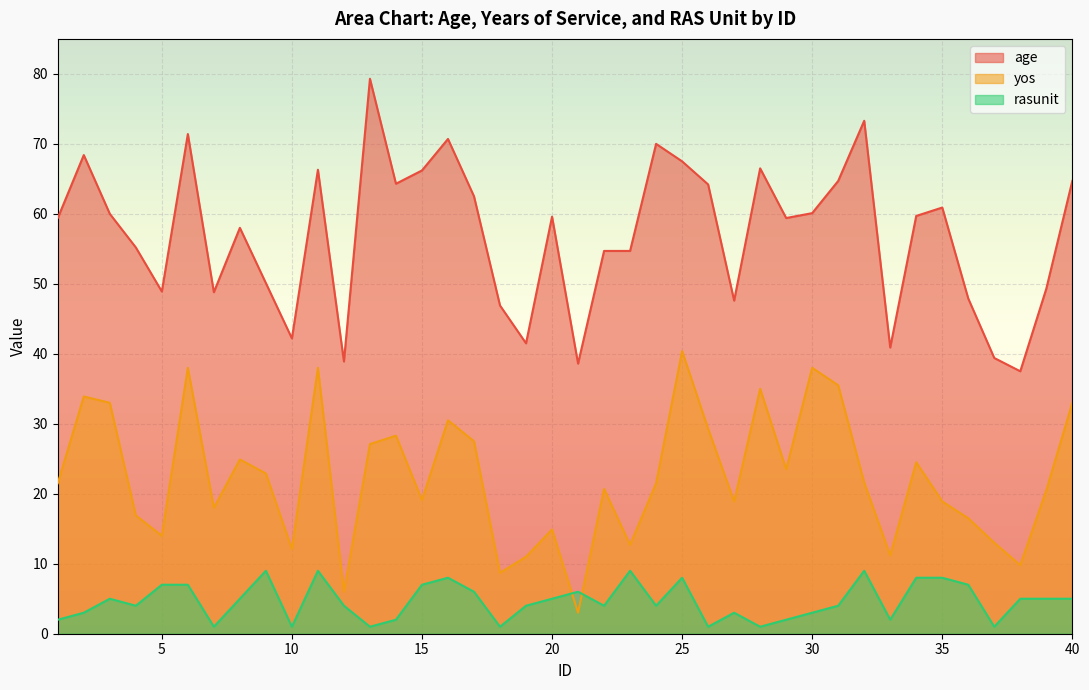

What is the total value across all series at 27?

69.5